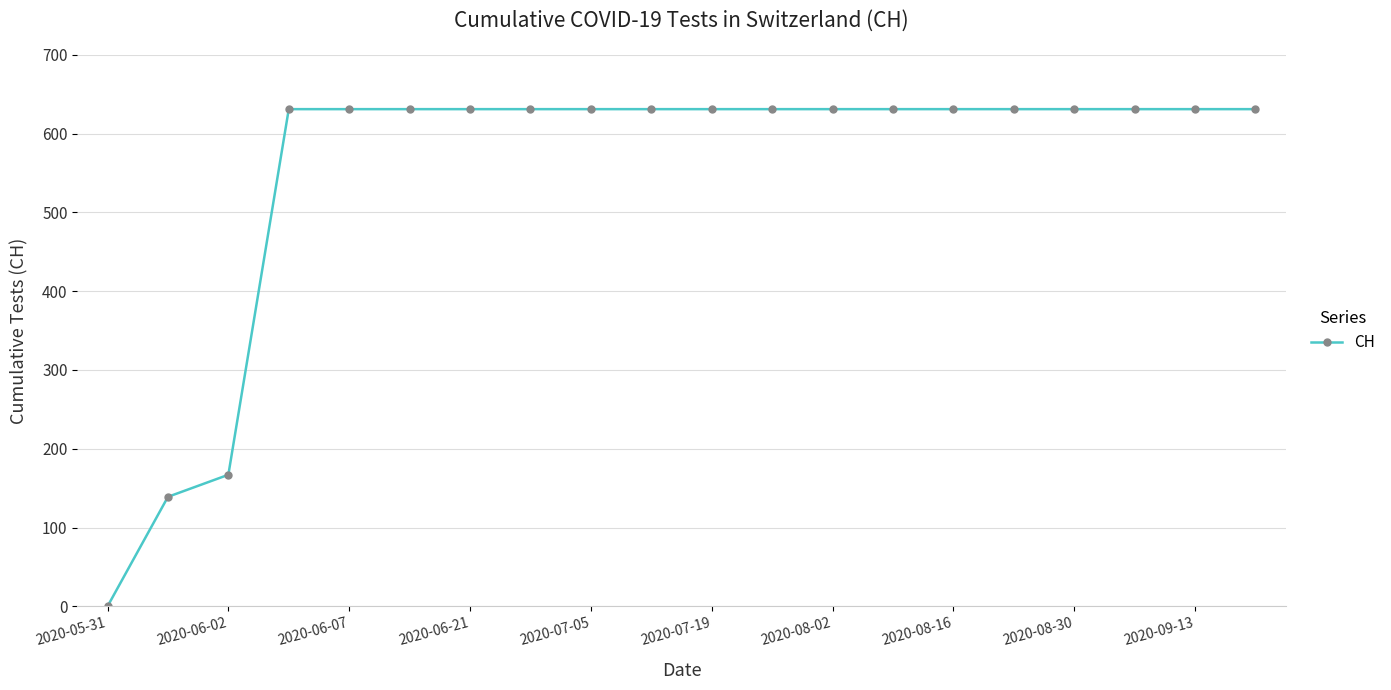

What is the value of the 13th point from the left?

631